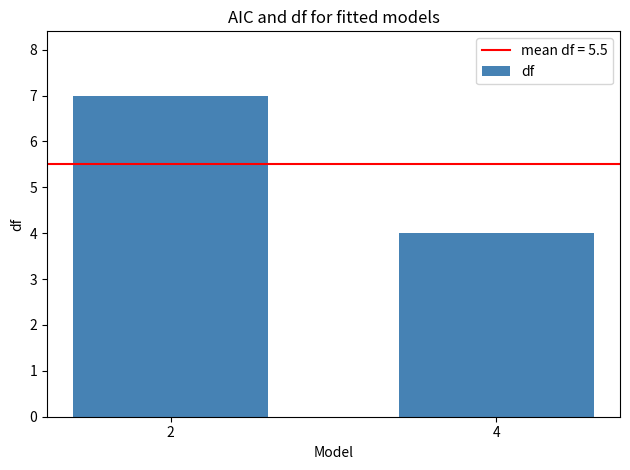

True or false: the data shows 11 at 2.

False